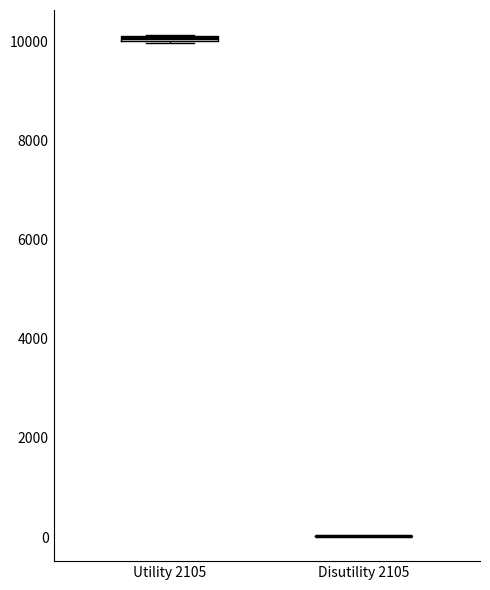

Where is the lower edge of the box for Utility 2105 on the y-axis? The values are not printed on the chart, so give them approximately, as read against the axis.

10000